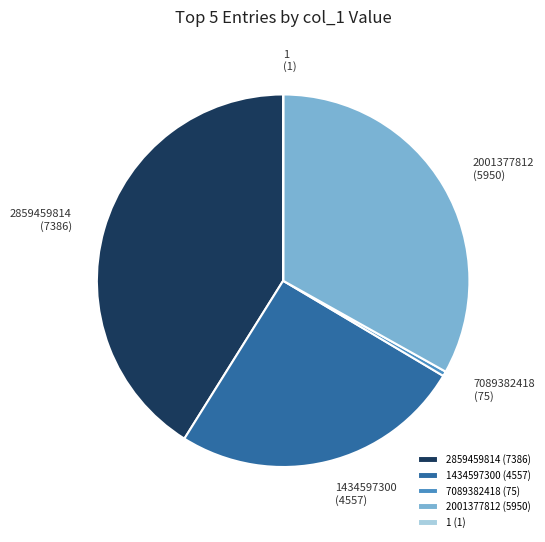

Does any single category account for the majority?

No